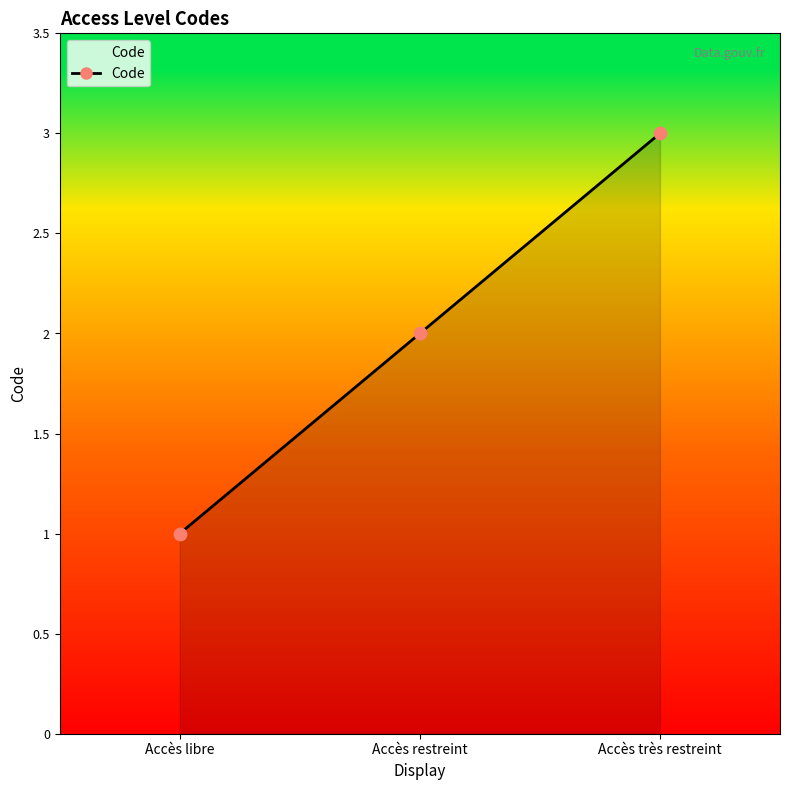

What is the change in value from Accès restreint to Accès très restreint?

+1